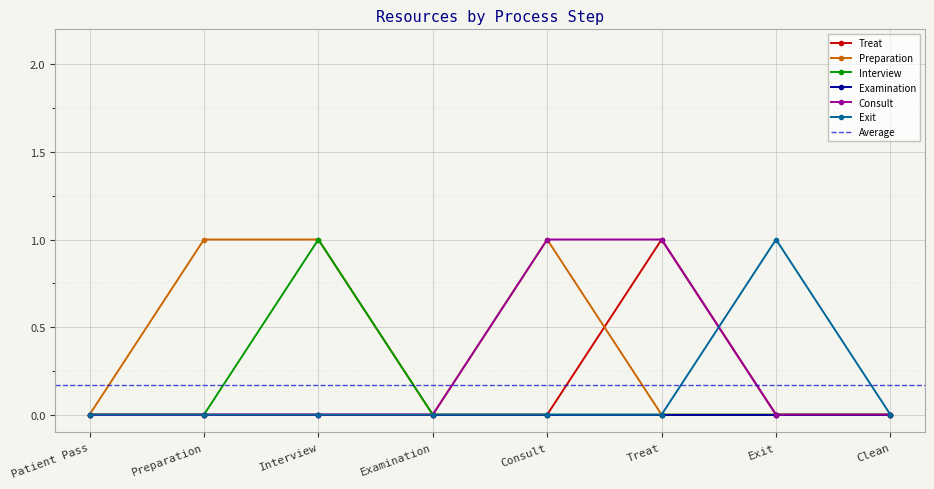

True or false: Treat has more than 0 interior local peaks.

True